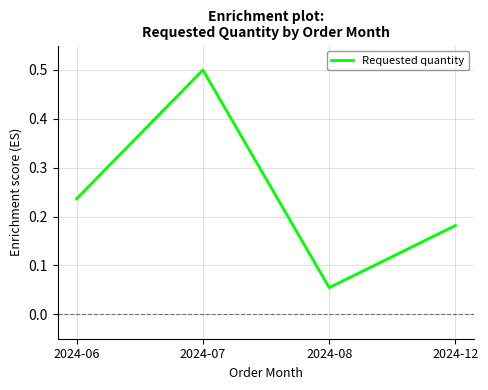

The chart shows a value of 0.0 at 2024-08. True or false?

False